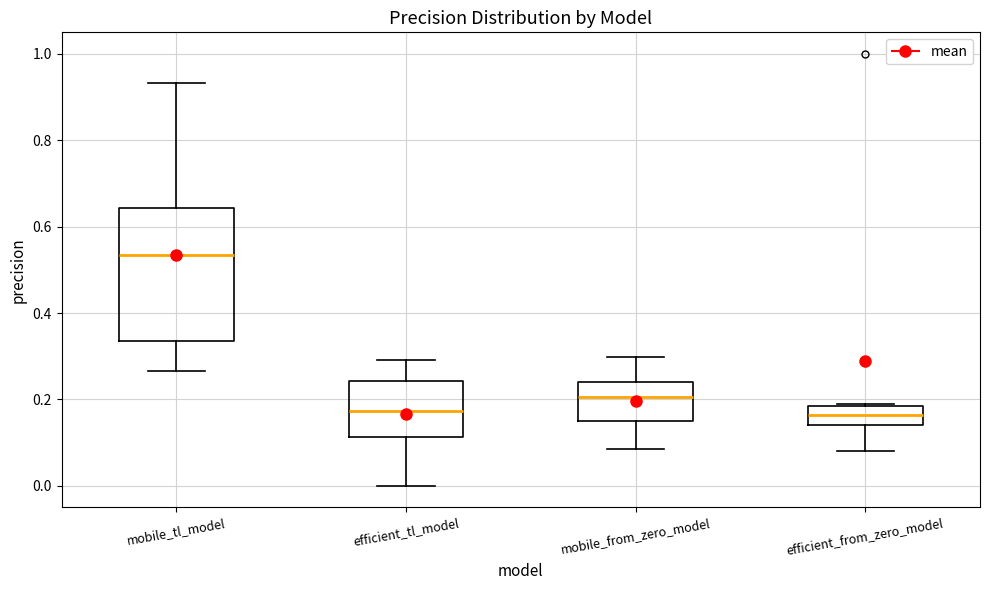

Where does the lower whisker of the box for mobile_from_zero_model end on the y-axis? The values are not printed on the chart, so give them approximately, as read against the axis.

0.08